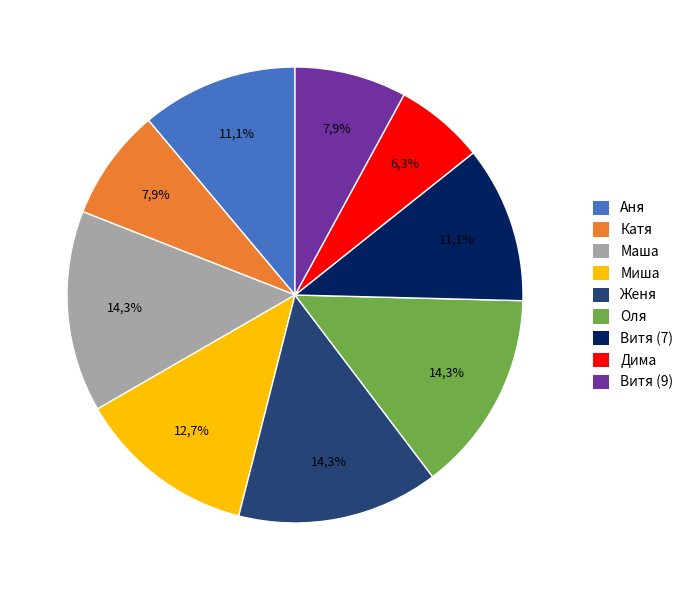

Approximately how many times larger is the value at Витя (9) compared to Витя (7)?

0.7